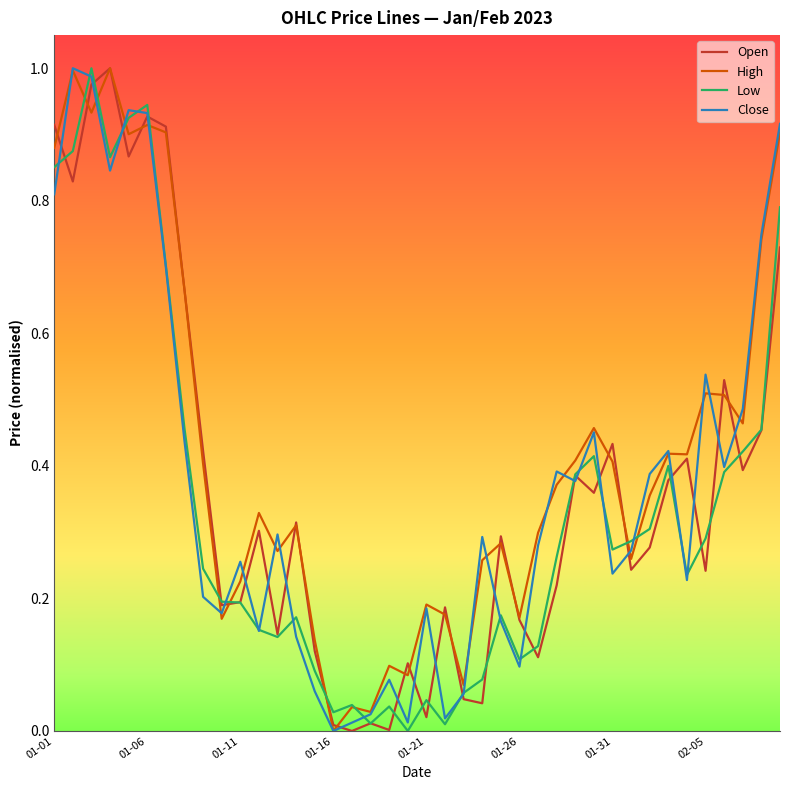

Which series has the largest total across all categories?

High